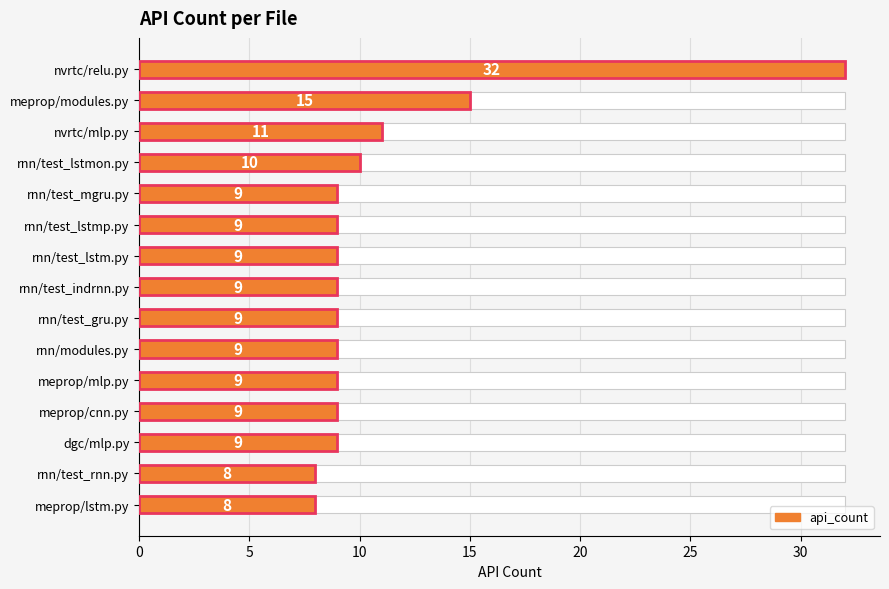

How many data points are above 9?

4